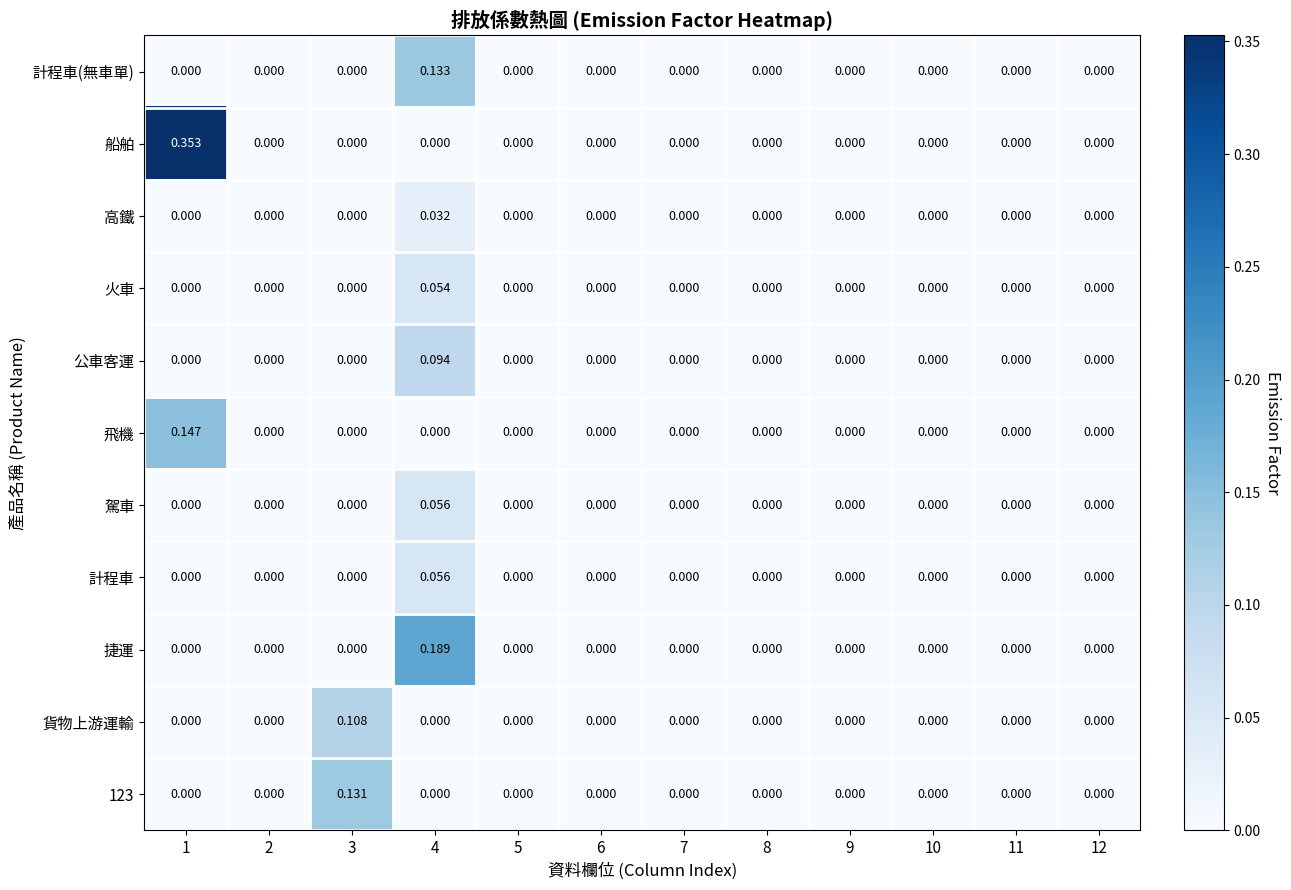

At which category is the sum across all series the highest?

4